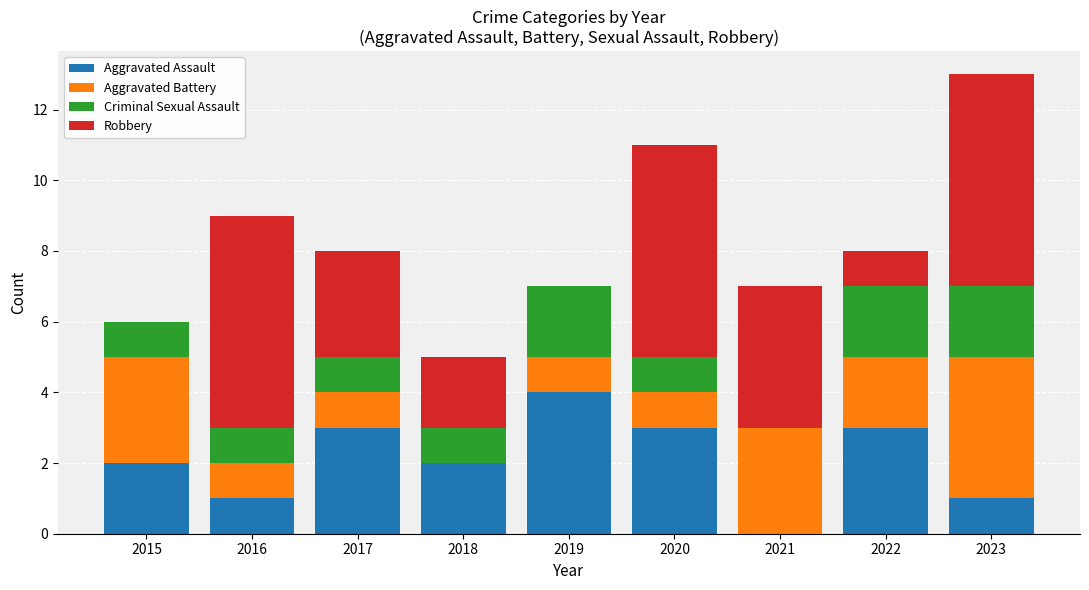

What is the total value across all series at 2020?

11